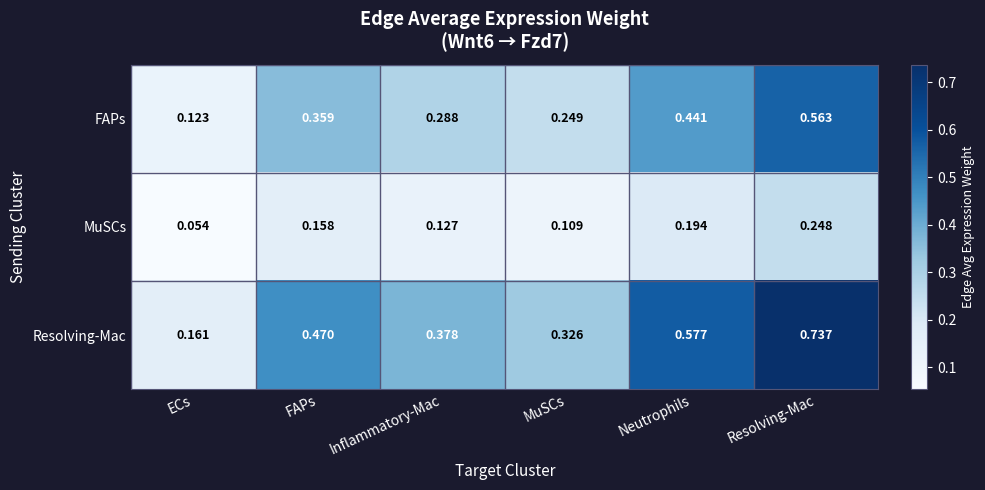

Which category has the lowest value across all series?

ECs